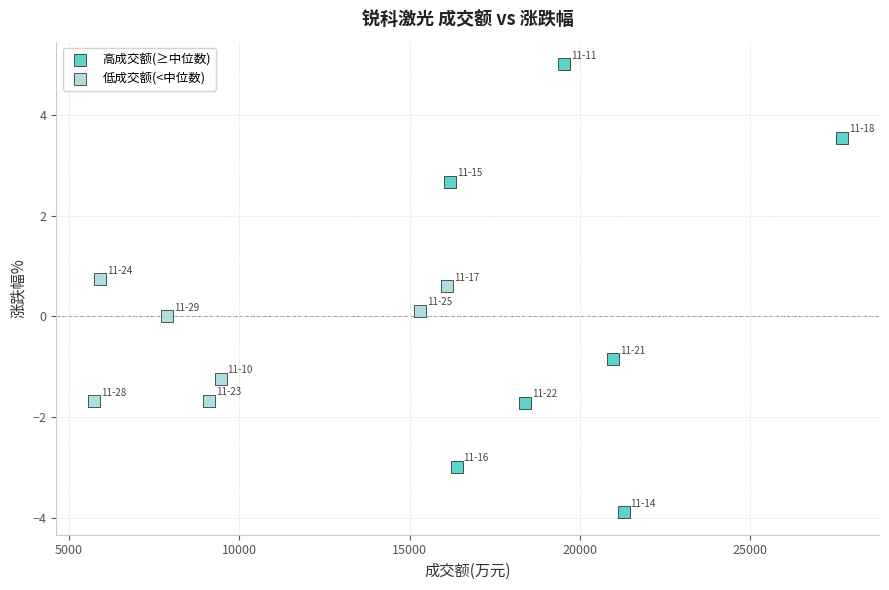

What are all the series names shown in the legend?

高成交额(≥中位数), 低成交额(<中位数)